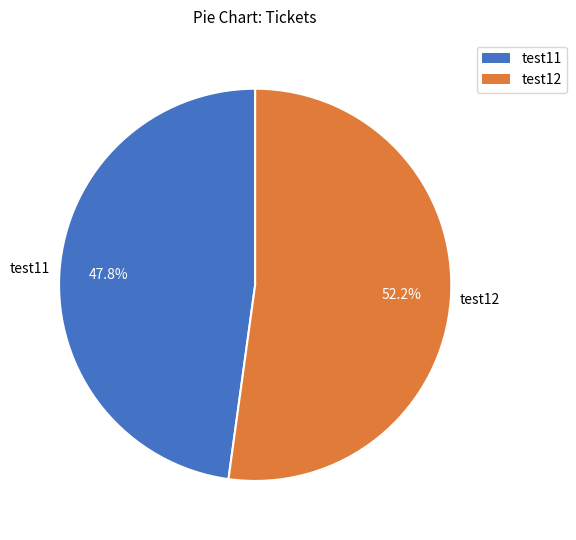

To the nearest percent, what is the difference between the test11 and test12 slice percentages?

4%